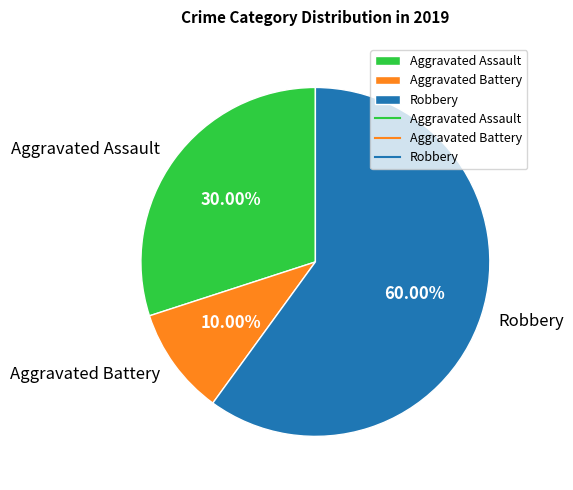

What is the ratio of the value at Aggravated Assault to the value at Robbery?

0.5